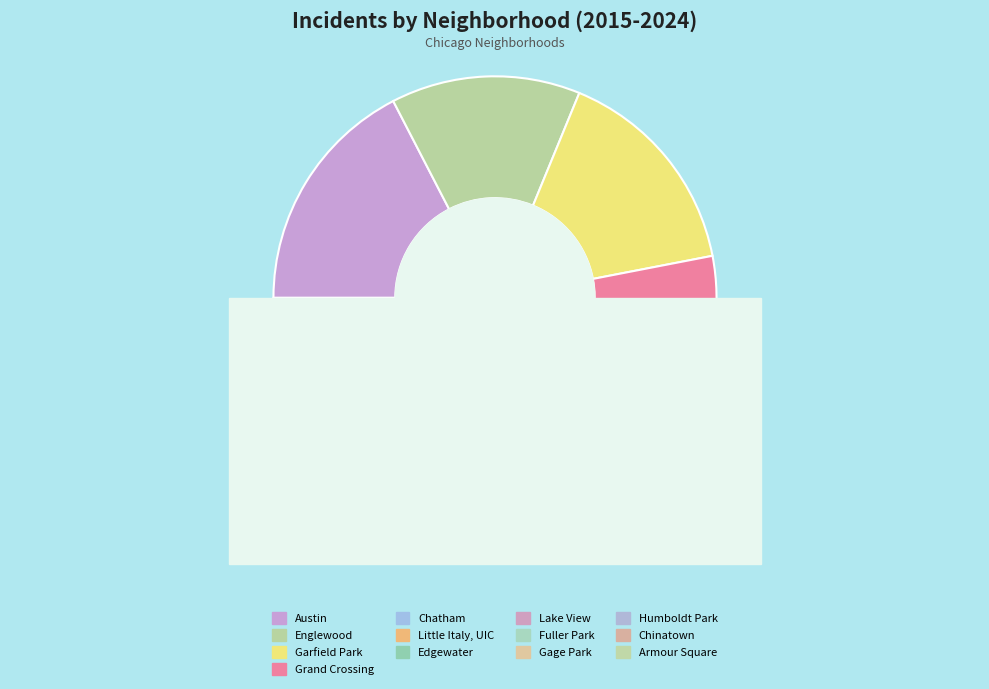

The Garfield Park slice represents 16% of the pie. True or false?

True